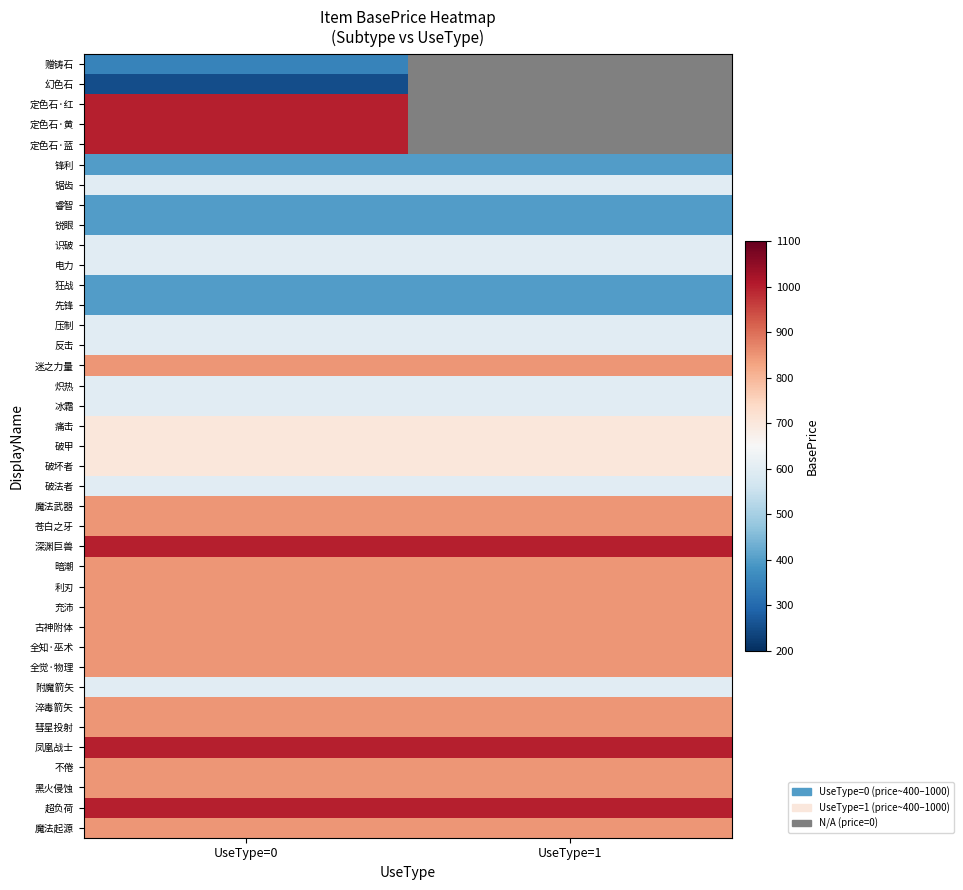

Which has a higher value, UseType=0 or UseType=1?

UseType=1